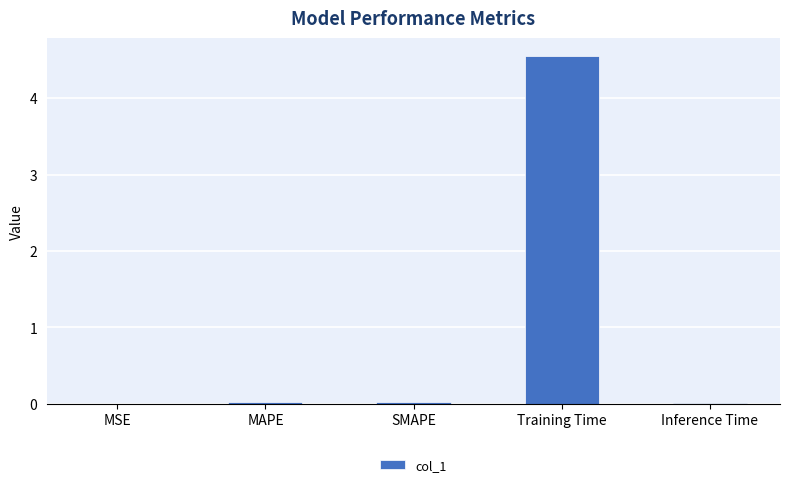

How many categories are shown in the chart?

5